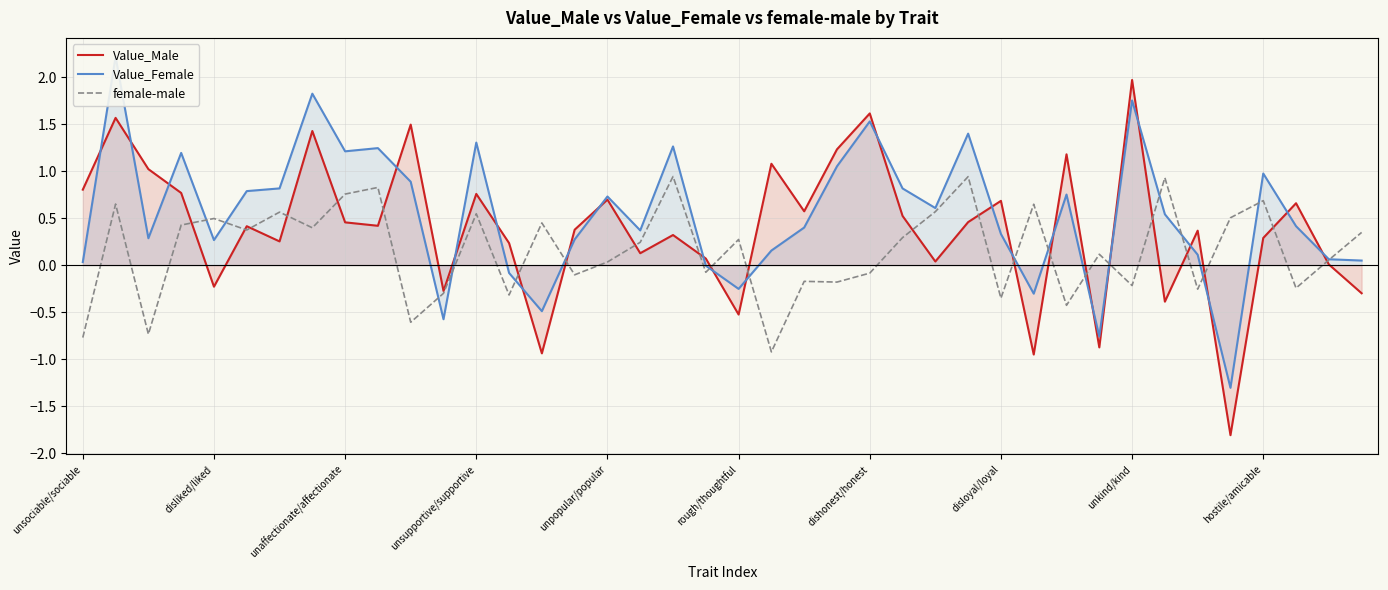

In Value_Female, how many points are lower than both neighbors (excluding endpoints)?

11